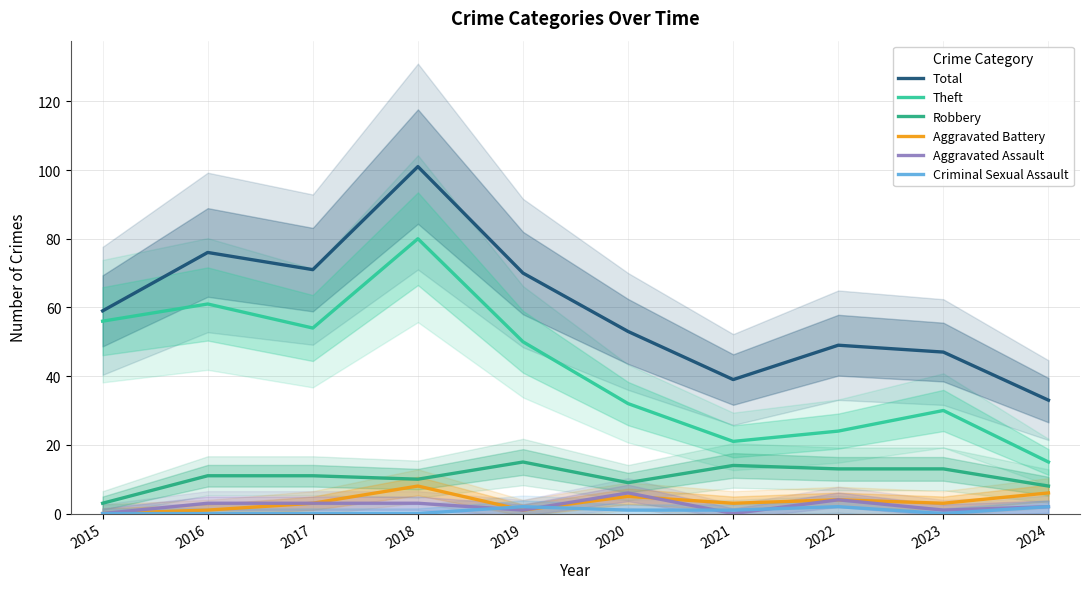

Is it true that Criminal Sexual Assault equals 1 at 2020?

True